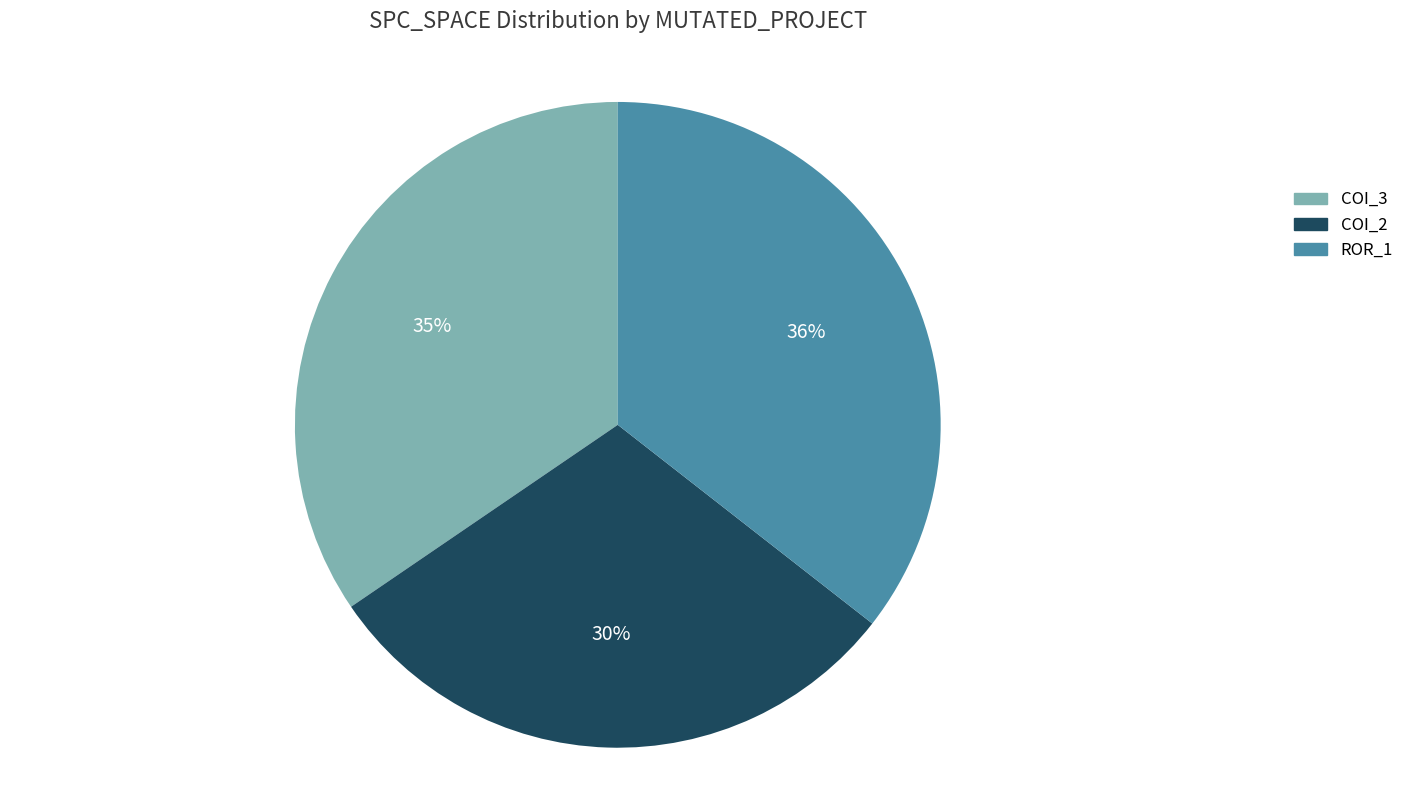

To the nearest percent, what is the average slice percentage?

33%